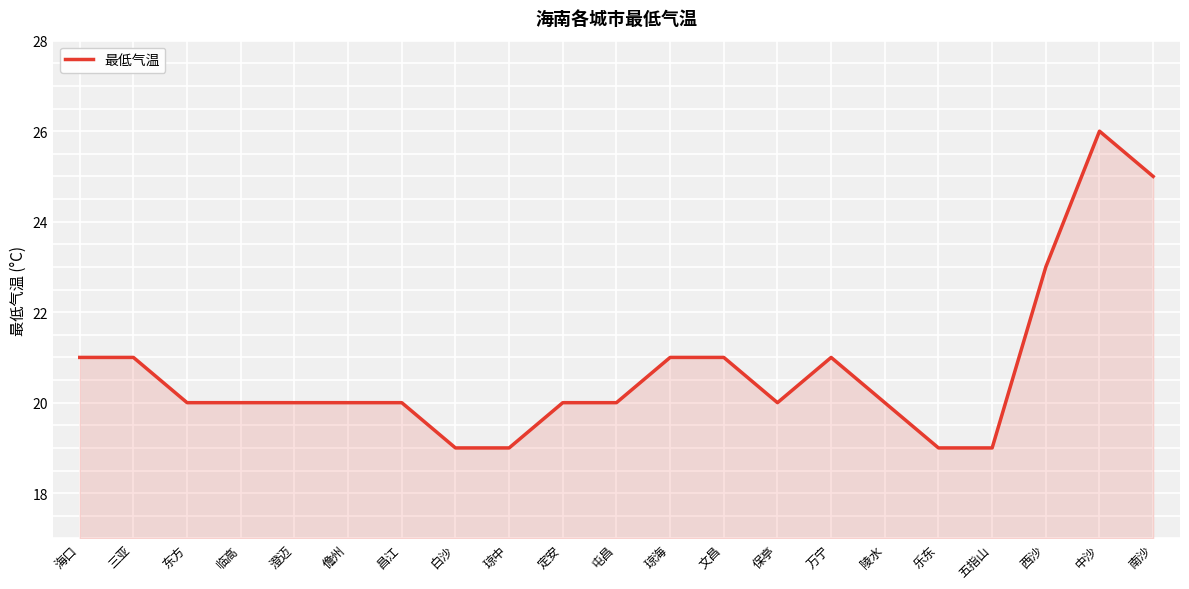

What position from the left is 万宁?

15